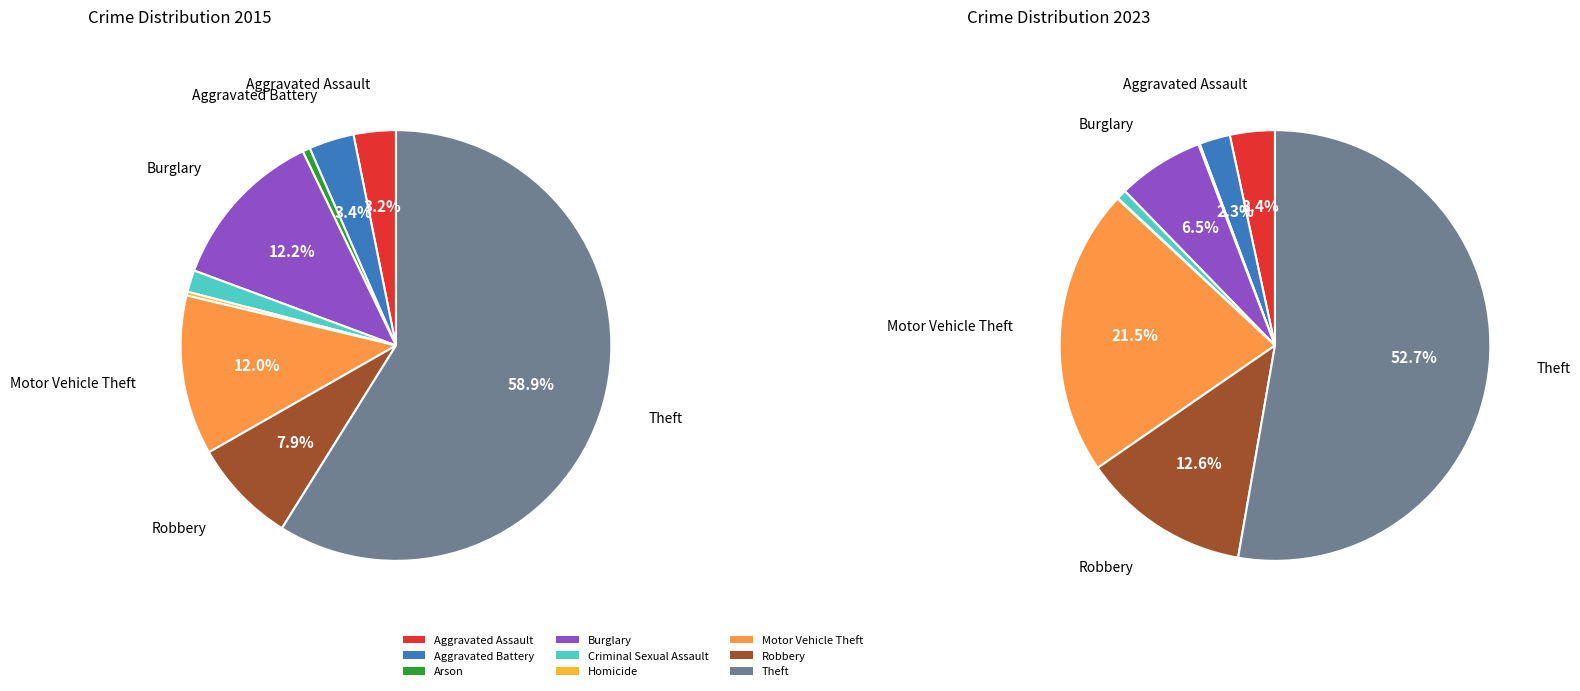

What is the largest slice in the pie chart?

Theft